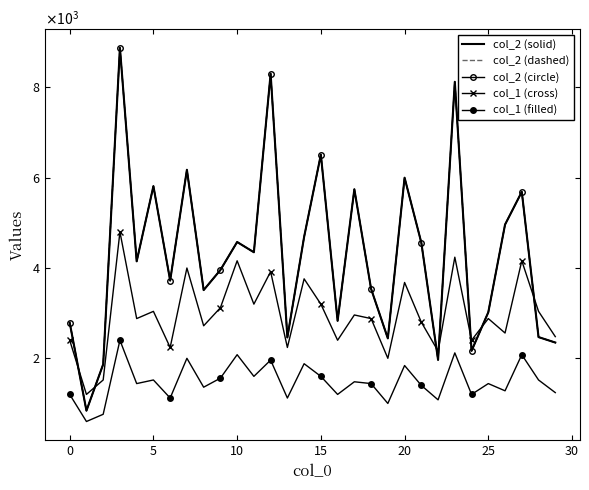

In col_2 (solid), how many points are higher than both neighbors (excluding endpoints)?

10